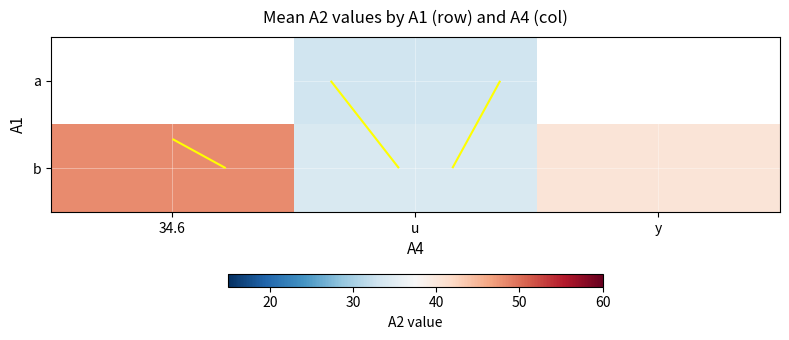

At which category is the sum across all series the highest?

u